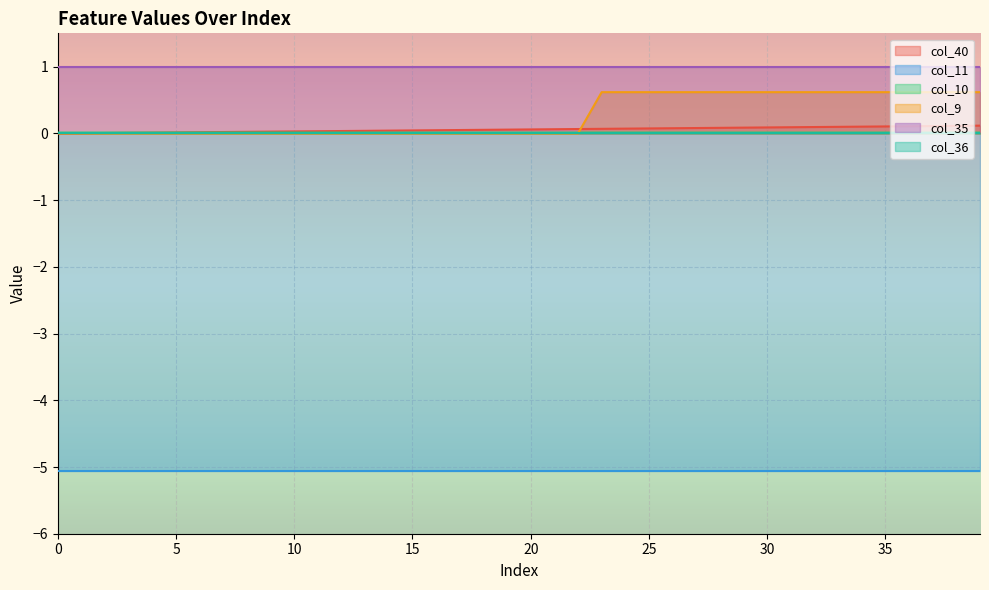

The value of col_10 at 1 is 0.0. True or false?

False